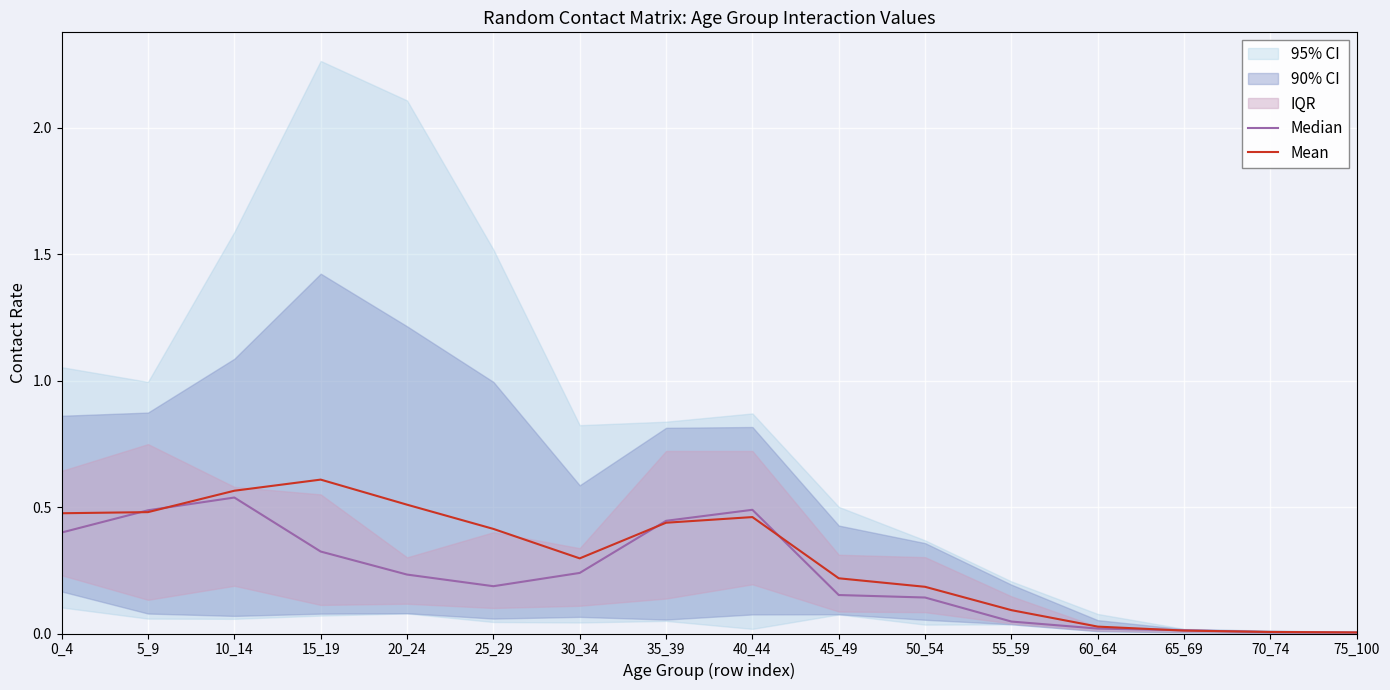

Reading left to right, extract all data points from this chart.

Median: 0.4	0.5	0.5	0.3	0.2	0.2	0.2	0.4	0.5	0.2	0.1	0.0	0.0	0.0	0.0	0.0
Mean: 0.5	0.5	0.6	0.6	0.5	0.4	0.3	0.4	0.5	0.2	0.2	0.1	0.0	0.0	0.0	0.0